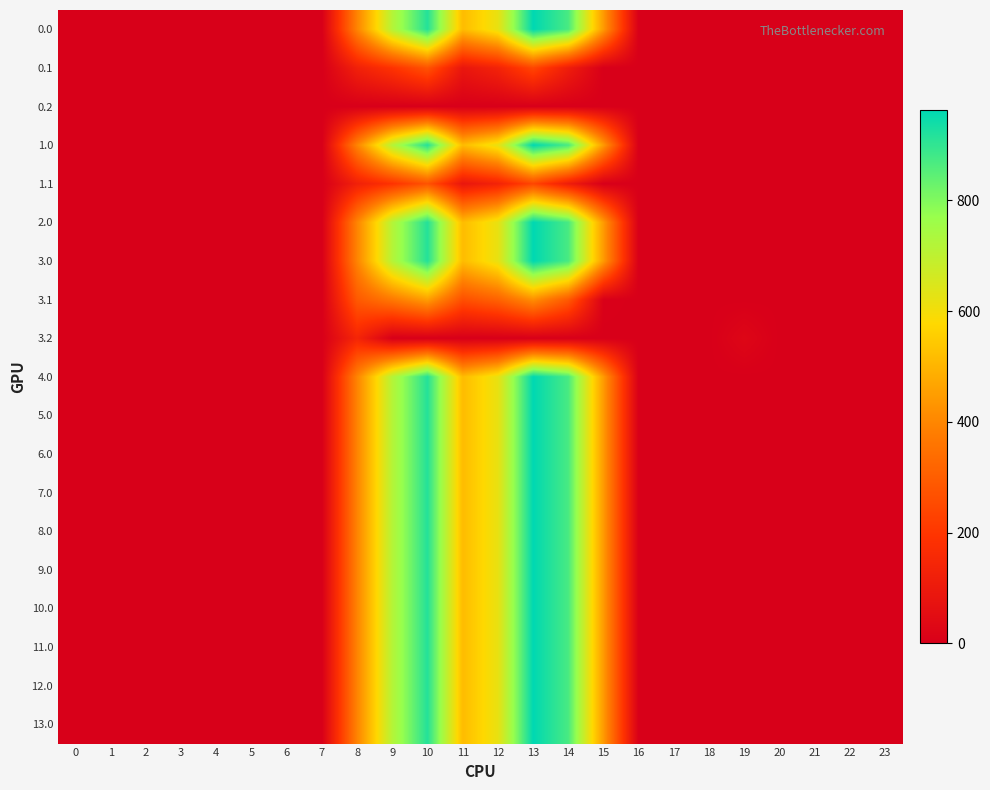

Reading left to right, what are all the values shown in this chart?

0.0: 0=0.0	1=0.0	2=0.0	3=0.0	4=0.0	5=0.0	6=0.0	7=0.0	8=395.3	9=716.9	10=916.2	11=516.0	12=619.4	13=962.7	14=870.3	15=443.0	16=0.0	17=0.0	18=0.0	19=0.0	20=0.0	21=0.0	22=0.0	23=0.0
0.1: 0=0.0	1=0.0	2=0.0	3=0.0	4=0.0	5=0.0	6=0.0	7=0.0	8=125.2	9=191.1	10=274.1	11=87.0	12=134.6	13=241.5	14=113.7	15=0.0	16=0.0	17=0.0	18=0.0	19=0.0	20=0.0	21=0.0	22=0.0	23=0.0
0.2: 0=0.0	1=0.0	2=0.0	3=0.0	4=0.0	5=0.0	6=0.0	7=0.0	8=0.0	9=0.0	10=0.0	11=0.0	12=0.0	13=0.0	14=0.0	15=0.0	16=0.0	17=0.0	18=0.0	19=0.0	20=0.0	21=0.0	22=0.0	23=0.0
1.0: 0=0.0	1=0.0	2=0.0	3=0.0	4=0.0	5=0.0	6=0.0	7=0.0	8=395.3	9=716.9	10=916.2	11=516.0	12=619.4	13=962.7	14=870.3	15=443.0	16=0.0	17=0.0	18=0.0	19=0.0	20=0.0	21=0.0	22=0.0	23=0.0
1.1: 0=0.0	1=0.0	2=0.0	3=0.0	4=0.0	5=0.0	6=0.0	7=0.0	8=125.2	9=191.1	10=274.1	11=87.0	12=134.6	13=241.5	14=113.7	15=0.0	16=0.0	17=0.0	18=0.0	19=0.0	20=0.0	21=0.0	22=0.0	23=0.0
2.0: 0=0.0	1=0.0	2=0.0	3=0.0	4=0.0	5=0.0	6=0.0	7=0.0	8=395.3	9=716.9	10=916.2	11=516.0	12=619.4	13=962.7	14=870.3	15=443.0	16=0.0	17=0.0	18=0.0	19=0.0	20=0.0	21=0.0	22=0.0	23=0.0
3.0: 0=0.0	1=0.0	2=0.0	3=0.0	4=0.0	5=0.0	6=0.0	7=0.0	8=395.3	9=716.9	10=916.2	11=516.0	12=619.4	13=962.7	14=870.3	15=443.0	16=0.0	17=0.0	18=0.0	19=0.0	20=0.0	21=0.0	22=0.0	23=0.0
3.1: 0=0.0	1=0.0	2=0.0	3=0.0	4=0.0	5=0.0	6=0.0	7=0.0	8=289.3	9=369.1	10=452.1	11=265.0	12=312.6	13=419.5	14=291.7	15=4.9	16=0.0	17=0.0	18=0.0	19=0.0	20=0.0	21=0.0	22=0.0	23=0.0
3.2: 0=0.0	1=0.0	2=0.0	3=0.0	4=0.0	5=0.0	6=0.0	7=1.4	8=142.7	9=0.0	10=0.0	11=0.0	12=0.0	13=0.0	14=0.0	15=0.0	16=0.0	17=0.0	18=0.0	19=27.0	20=0.0	21=0.0	22=0.0	23=0.0
4.0: 0=0.0	1=0.0	2=0.0	3=0.0	4=0.0	5=0.0	6=0.0	7=0.0	8=395.3	9=716.9	10=916.2	11=516.0	12=619.4	13=962.7	14=870.3	15=443.0	16=0.0	17=0.0	18=0.0	19=0.0	20=0.0	21=0.0	22=0.0	23=0.0
5.0: 0=0.0	1=0.0	2=0.0	3=0.0	4=0.0	5=0.0	6=0.0	7=0.0	8=395.3	9=716.9	10=916.2	11=516.0	12=619.4	13=962.7	14=870.3	15=443.0	16=0.0	17=0.0	18=0.0	19=0.0	20=0.0	21=0.0	22=0.0	23=0.0
6.0: 0=0.0	1=0.0	2=0.0	3=0.0	4=0.0	5=0.0	6=0.0	7=0.0	8=395.3	9=716.9	10=916.2	11=516.0	12=619.4	13=962.7	14=870.3	15=443.0	16=0.0	17=0.0	18=0.0	19=0.0	20=0.0	21=0.0	22=0.0	23=0.0
7.0: 0=0.0	1=0.0	2=0.0	3=0.0	4=0.0	5=0.0	6=0.0	7=0.0	8=395.3	9=716.9	10=916.2	11=516.0	12=619.4	13=962.7	14=870.3	15=443.0	16=0.0	17=0.0	18=0.0	19=0.0	20=0.0	21=0.0	22=0.0	23=0.0
8.0: 0=0.0	1=0.0	2=0.0	3=0.0	4=0.0	5=0.0	6=0.0	7=0.0	8=395.3	9=716.9	10=916.2	11=516.0	12=619.4	13=962.7	14=870.3	15=443.0	16=0.0	17=0.0	18=0.0	19=0.0	20=0.0	21=0.0	22=0.0	23=0.0
9.0: 0=0.0	1=0.0	2=0.0	3=0.0	4=0.0	5=0.0	6=0.0	7=0.0	8=395.3	9=716.9	10=916.2	11=516.0	12=619.4	13=962.7	14=870.3	15=443.0	16=0.0	17=0.0	18=0.0	19=0.0	20=0.0	21=0.0	22=0.0	23=0.0
10.0: 0=0.0	1=0.0	2=0.0	3=0.0	4=0.0	5=0.0	6=0.0	7=0.0	8=395.3	9=716.9	10=916.2	11=516.0	12=619.4	13=962.7	14=870.3	15=443.0	16=0.0	17=0.0	18=0.0	19=0.0	20=0.0	21=0.0	22=0.0	23=0.0
11.0: 0=0.0	1=0.0	2=0.0	3=0.0	4=0.0	5=0.0	6=0.0	7=0.0	8=395.3	9=716.9	10=916.2	11=516.0	12=619.4	13=962.7	14=870.3	15=443.0	16=0.0	17=0.0	18=0.0	19=0.0	20=0.0	21=0.0	22=0.0	23=0.0
12.0: 0=0.0	1=0.0	2=0.0	3=0.0	4=0.0	5=0.0	6=0.0	7=0.0	8=395.3	9=716.9	10=916.2	11=516.0	12=619.4	13=962.7	14=870.3	15=443.0	16=0.0	17=0.0	18=0.0	19=0.0	20=0.0	21=0.0	22=0.0	23=0.0
13.0: 0=0.0	1=0.0	2=0.0	3=0.0	4=0.0	5=0.0	6=0.0	7=0.0	8=395.3	9=716.9	10=916.2	11=516.0	12=619.4	13=962.7	14=870.3	15=443.0	16=0.0	17=0.0	18=0.0	19=0.0	20=0.0	21=0.0	22=0.0	23=0.0